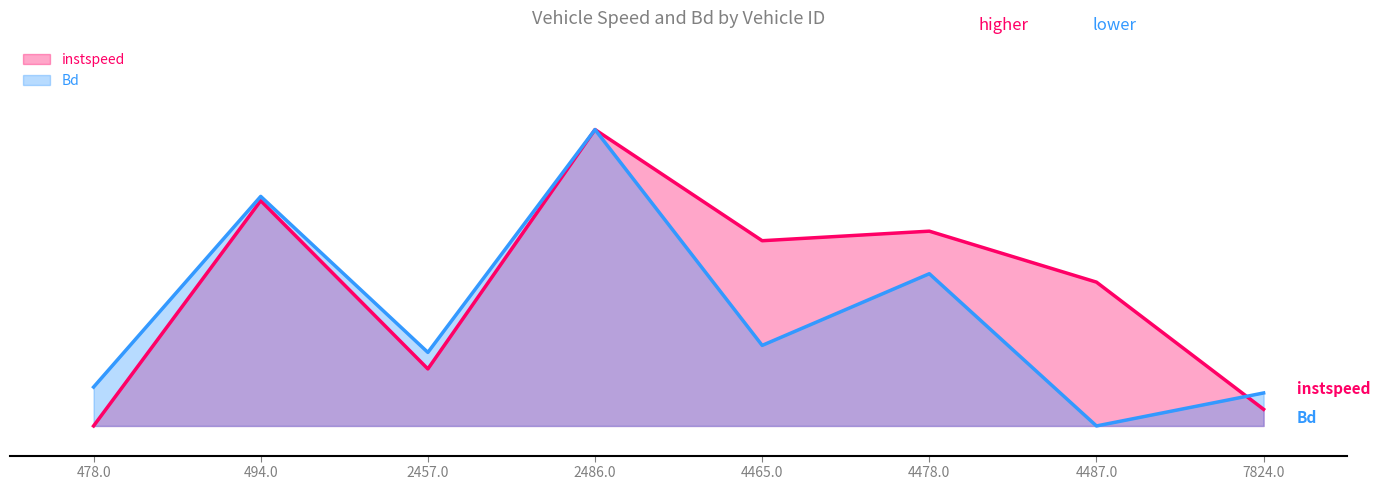

List the series in order of their overall mean, highest first.

instspeed, Bd